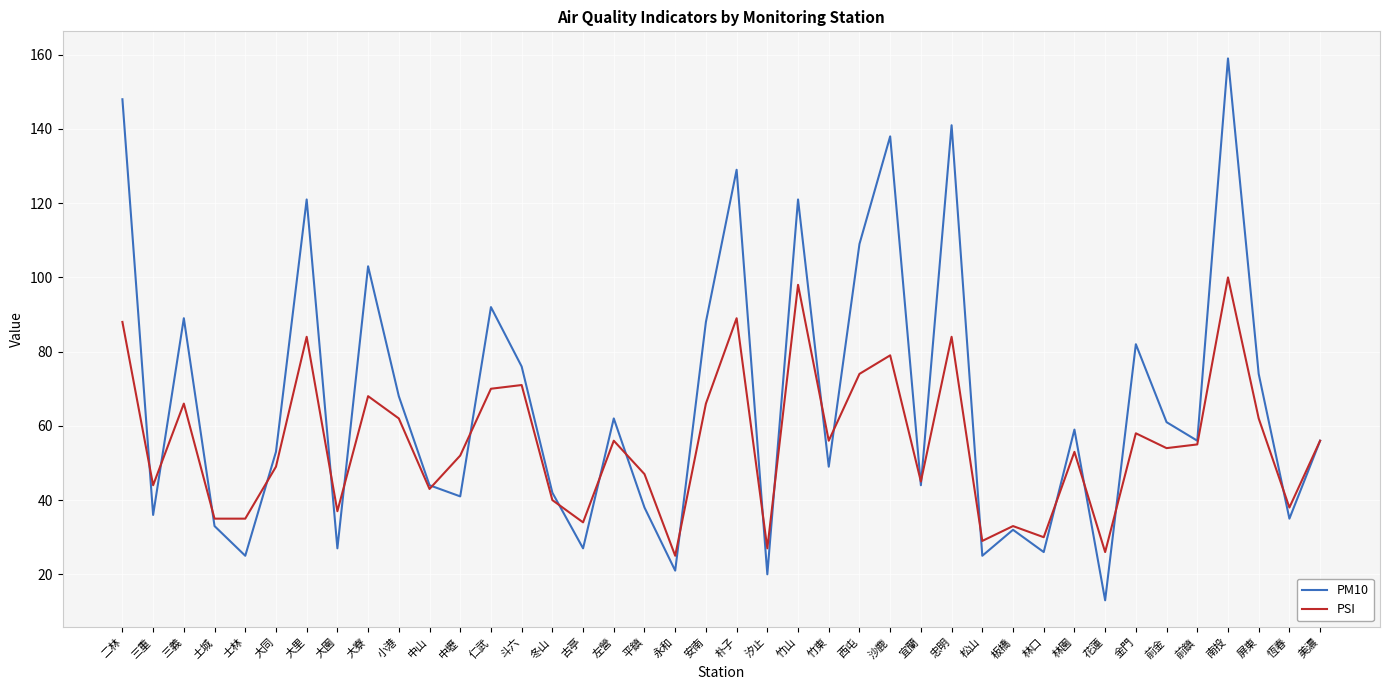

Is it true that PM10 equals 33 at 土城?

True